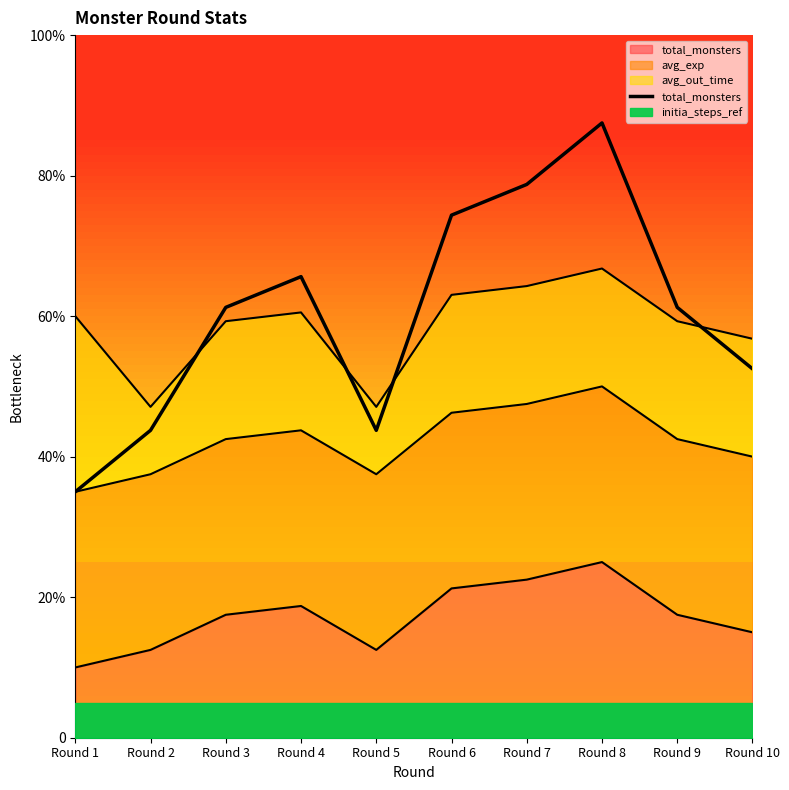

Reading left to right, transcribe all the data shown in this chart.

14.0	17.5	24.5	26.2	17.5	29.8	31.5	35.0	24.5	21.0